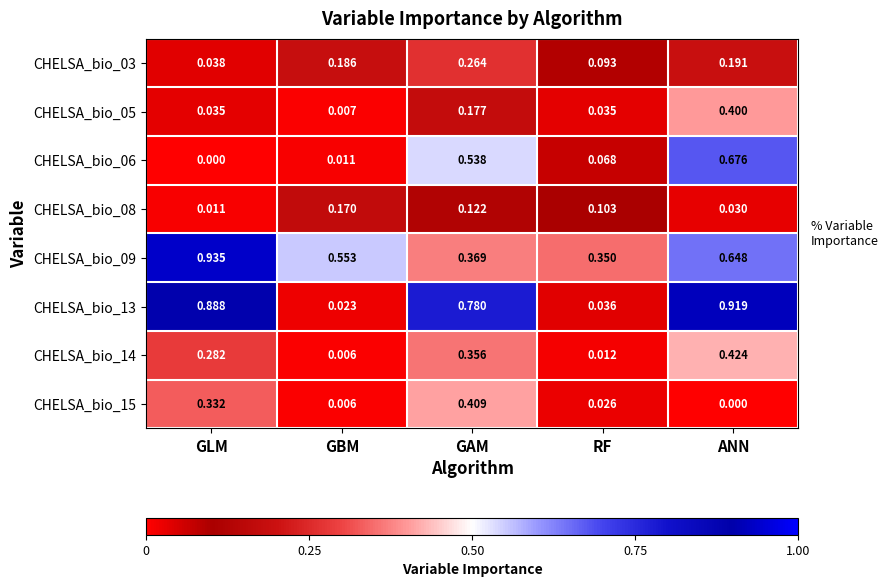

Rank the categories by CHELSA_bio_15 value from lowest to highest.

ANN, GBM, RF, GLM, GAM